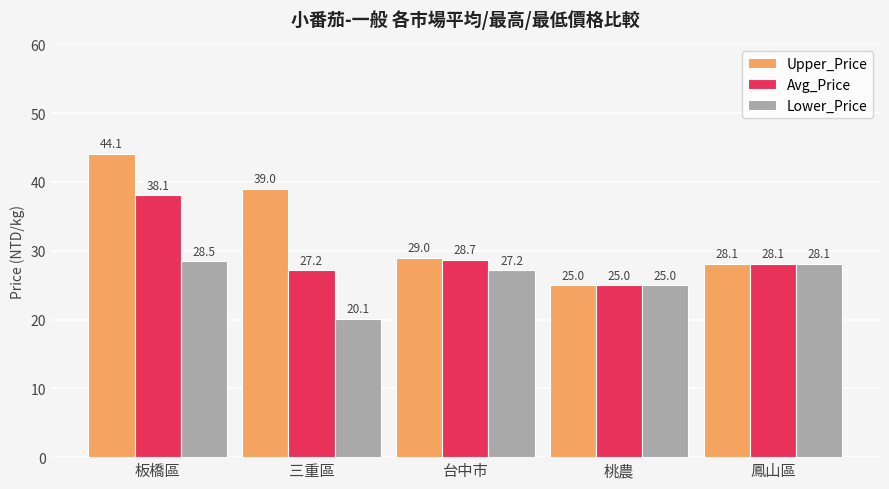

The Lower_Price series shows 27.2 at 台中市. True or false?

True